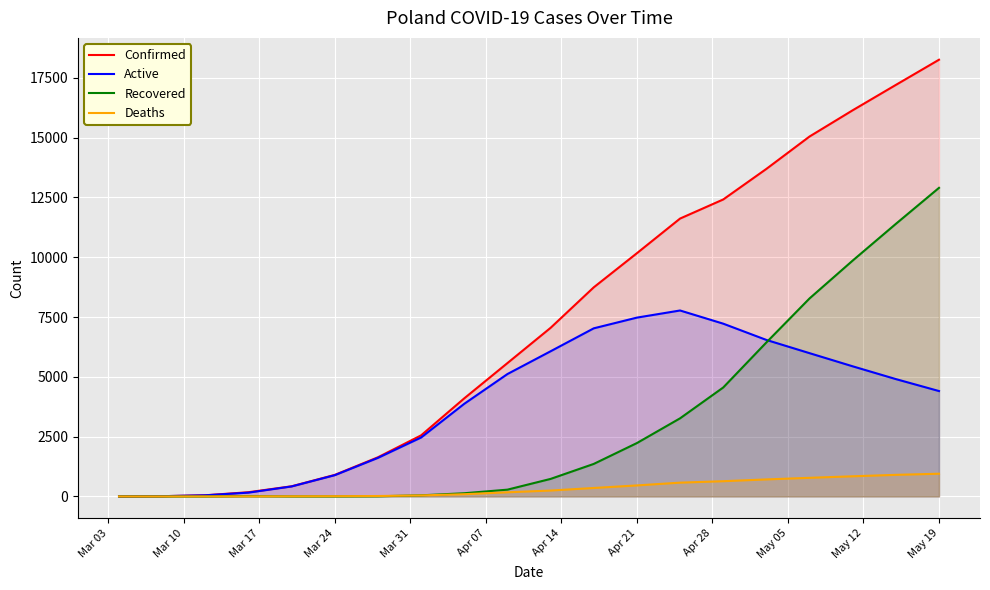

Reading left to right, transcribe all the data shown in this chart.

Confirmed: 1	11	49	177	425	901	1638	2554	4102	5575	7049	8742	10169	11617	12415	13693	15047	16144	17204	18257
Active: 1	11	48	160	419	890	1613	2464	3874	5117	6069	7028	7476	7774	7223	6543	5990	5440	4906	4406
Recovered: 0	0	0	13	1	1	7	47	134	284	733	1360	2232	3266	4555	6438	8278	9861	11395	12901
Deaths: 0	0	1	4	5	10	18	43	94	174	247	354	461	577	637	712	779	843	903	950